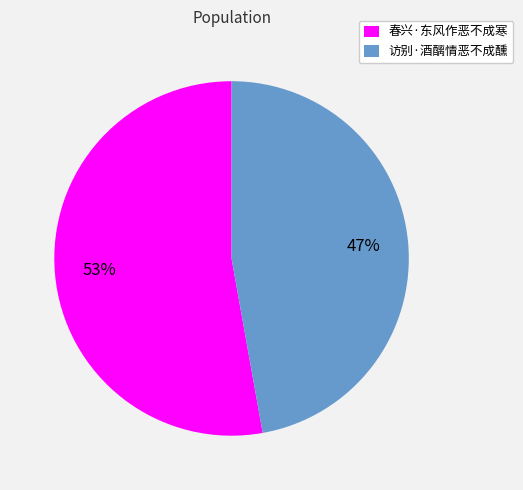

Combined, do 春兴·东风作恶不成寒 and 访别·酒醨情恶不成醺 account for over 50%?

Yes